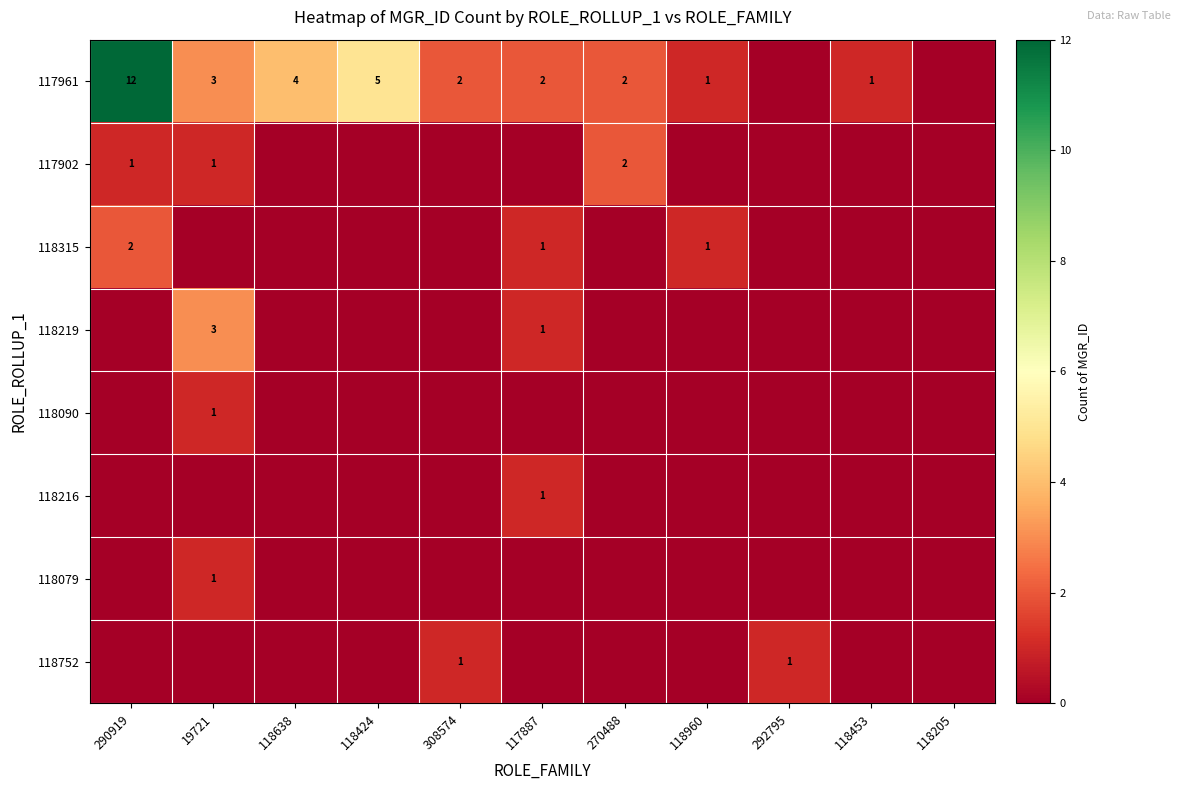

True or false: 117902 has a value of 1 at 290919.

True